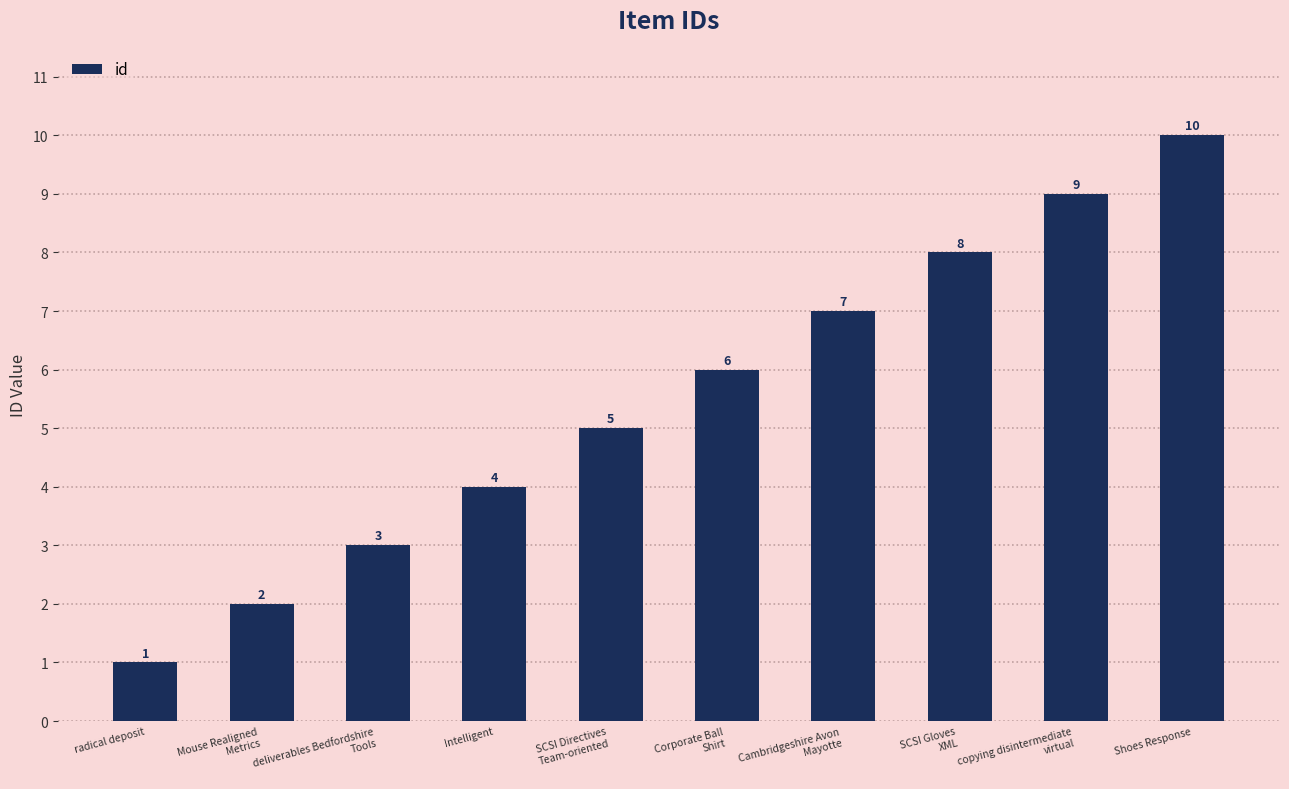

How many bars are there in total?

10